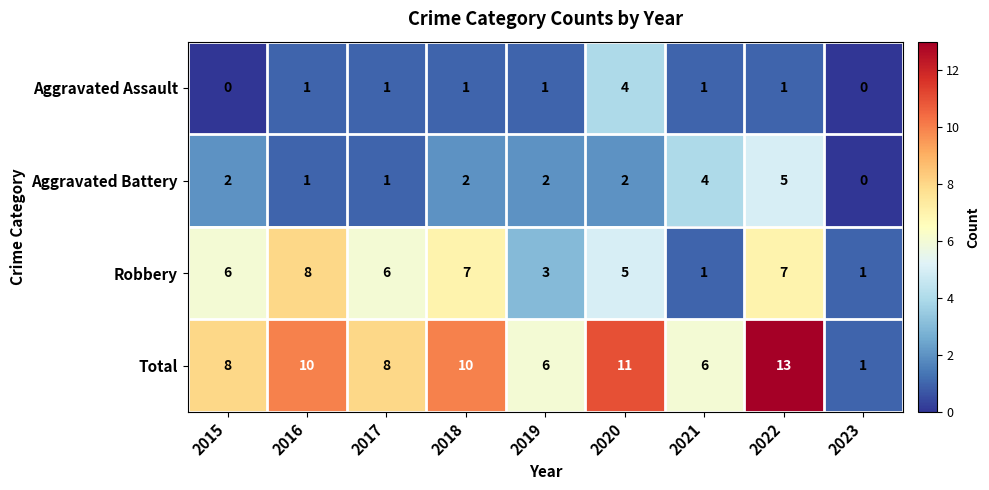

Is the value of Robbery at 2016 greater than the value of Aggravated Assault at 2022?

Yes